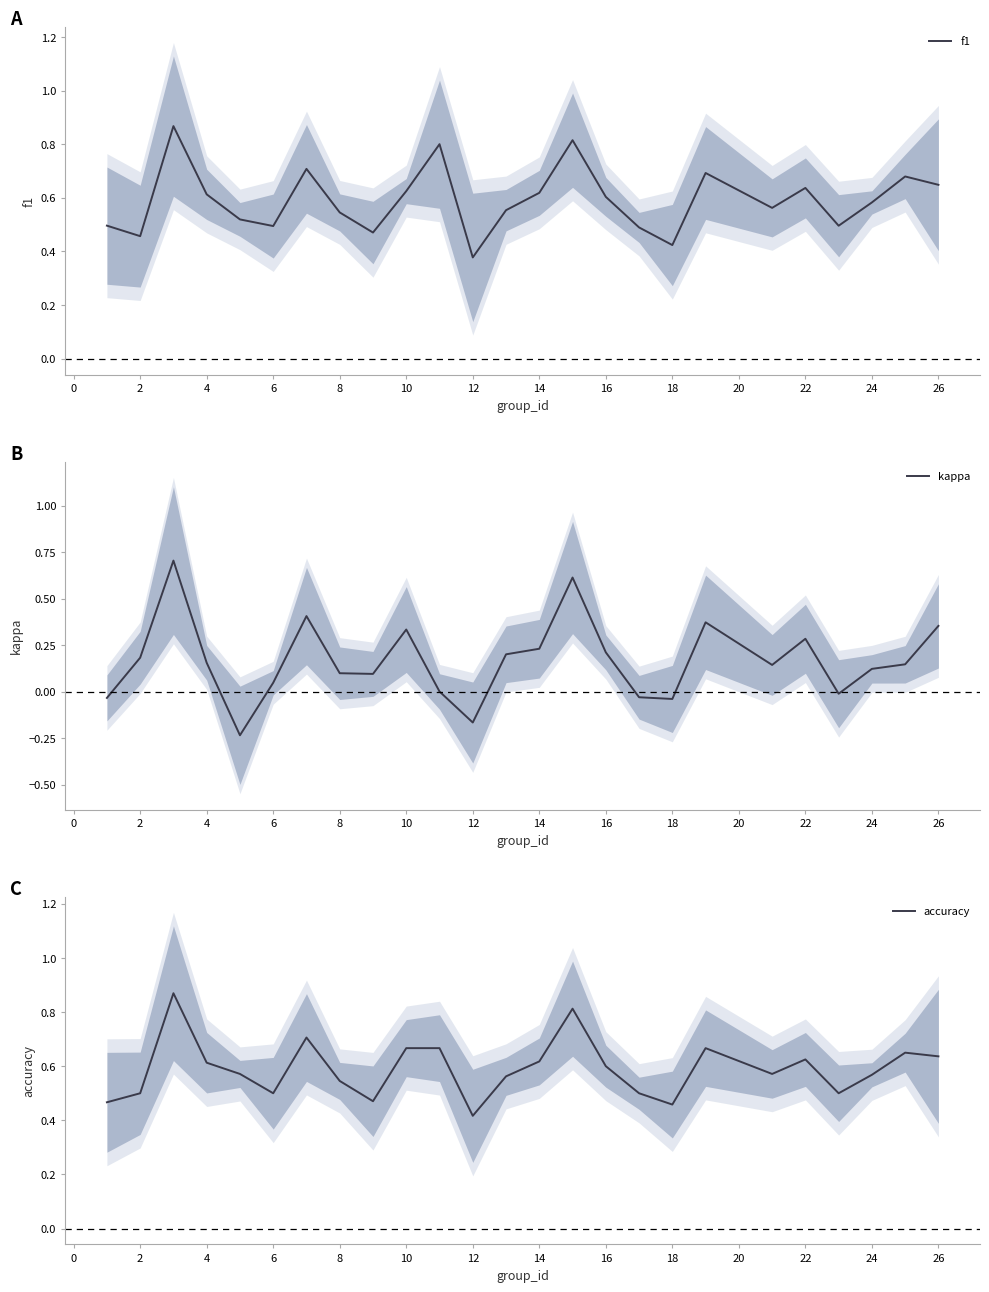

How many series are shown in this chart?

3